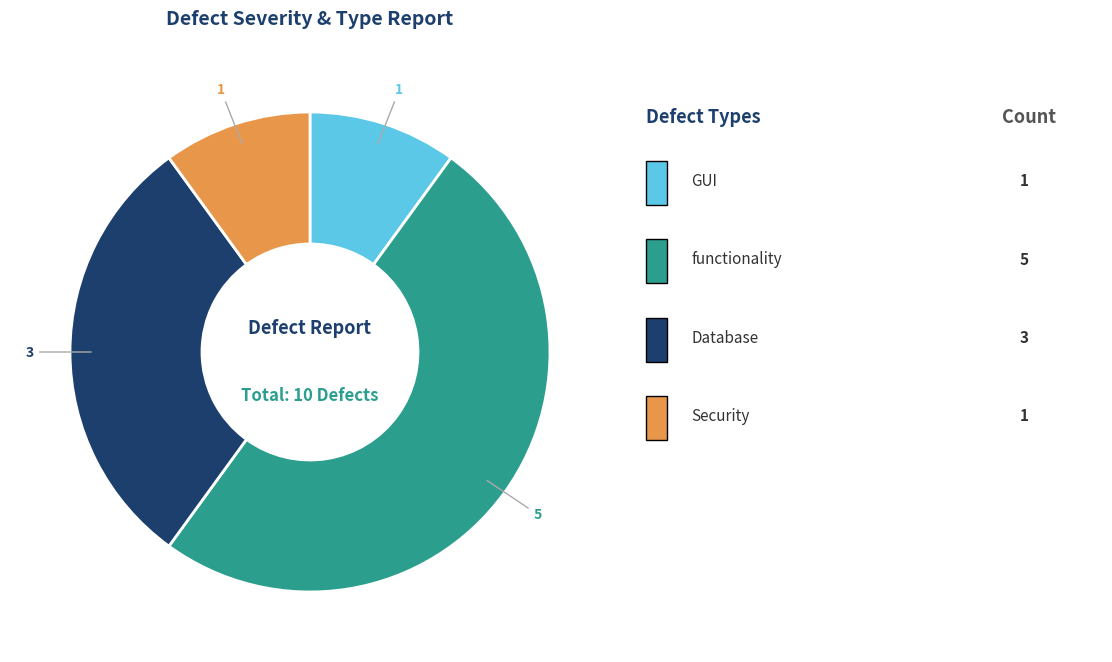

Does any single category account for the majority?

No